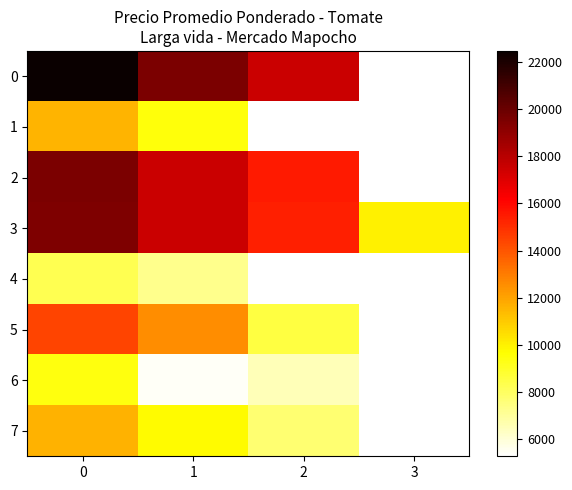

List the series in order of their peak value, highest first.

0, 2, 3, 5, 7, 1, 6, 4